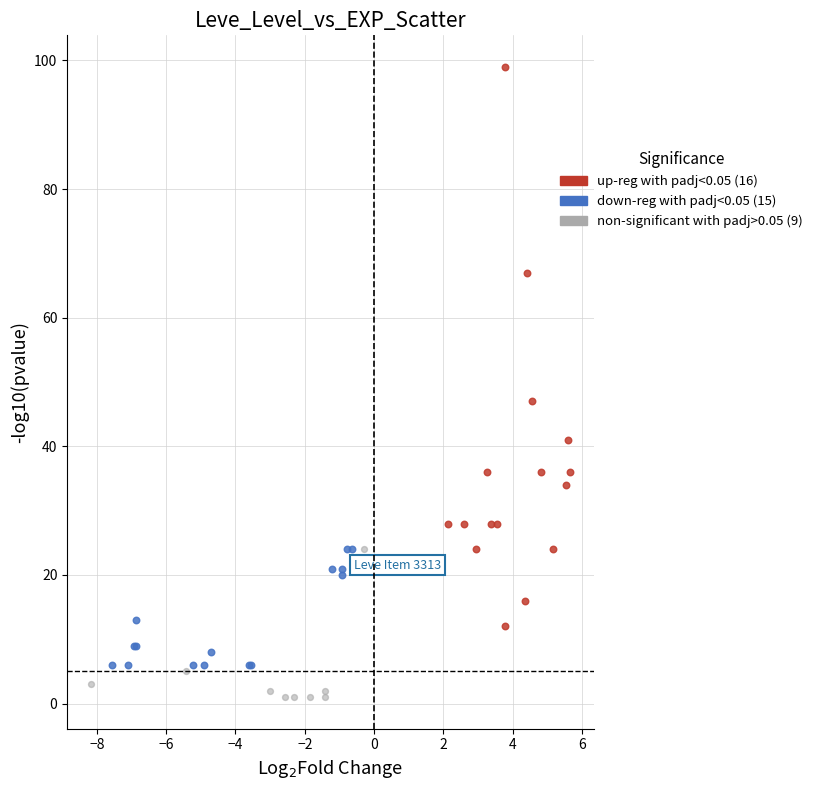

Which series has the widest spread of Y values?

up-reg with padj<0.05 (16)